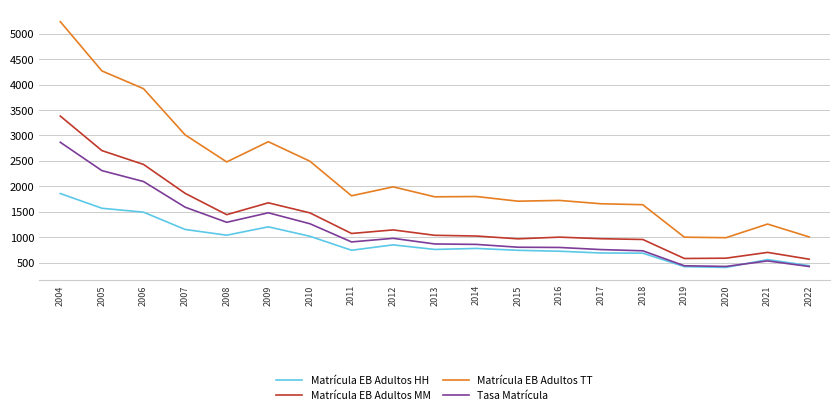

The value of Matrícula EB Adultos HH at 2015 is 1074.5. True or false?

False